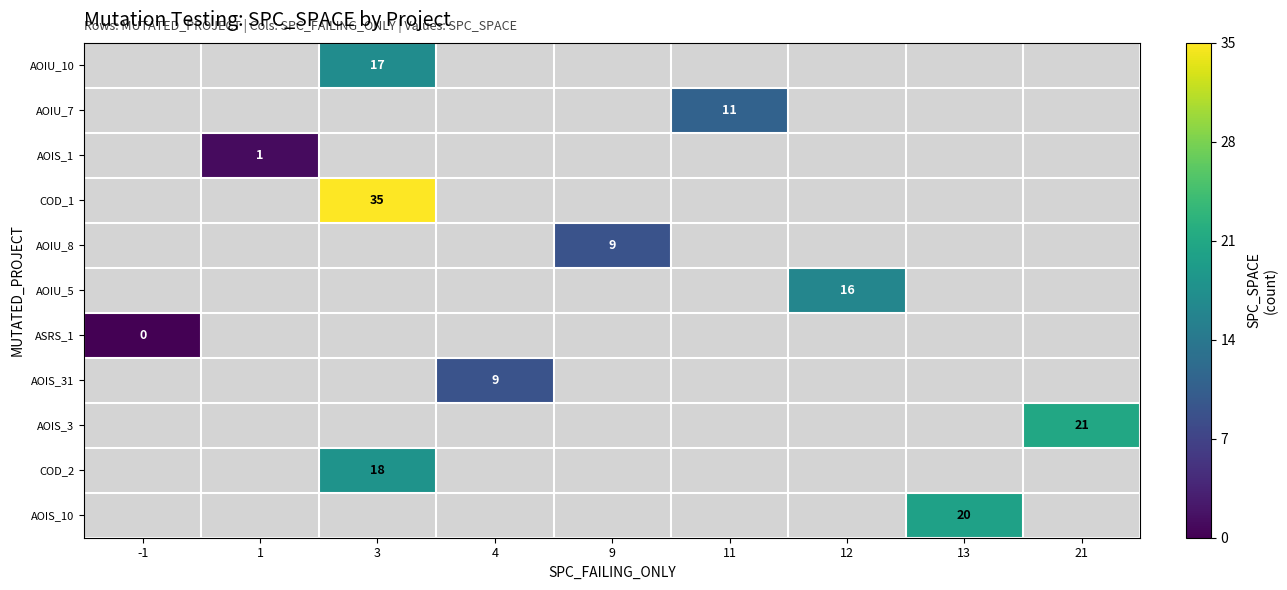

How many categories are shown in the chart?

9